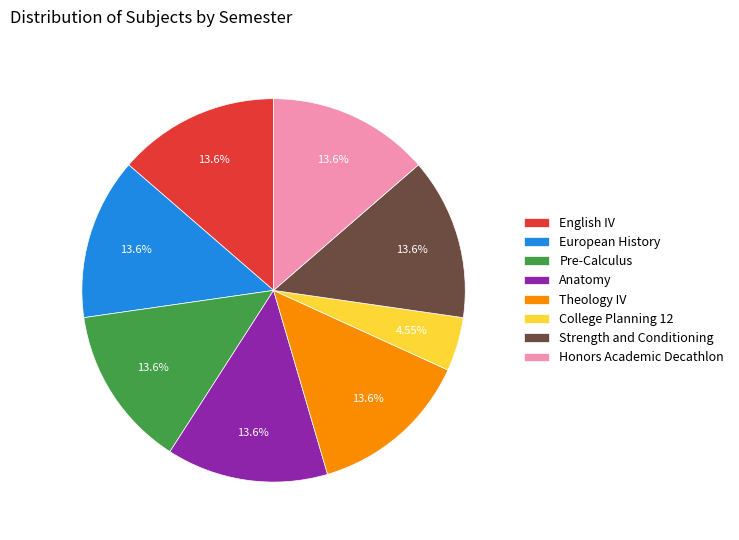

Is it true that Honors Academic Decathlon is 22% of the pie?

False